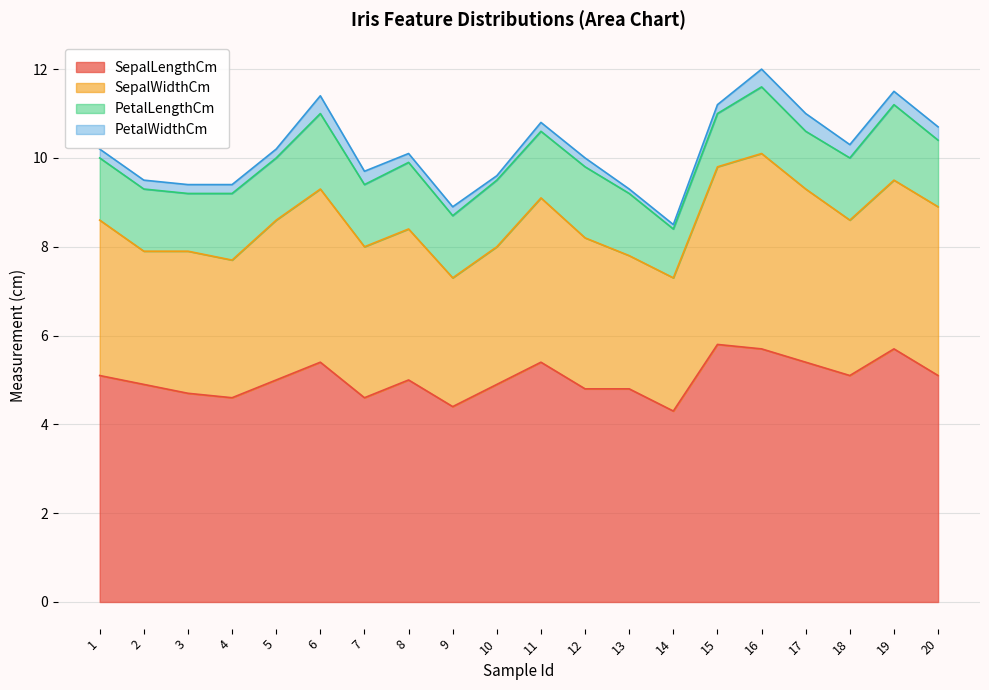

What is the difference between the SepalWidthCm values at 13 and 12?

0.4